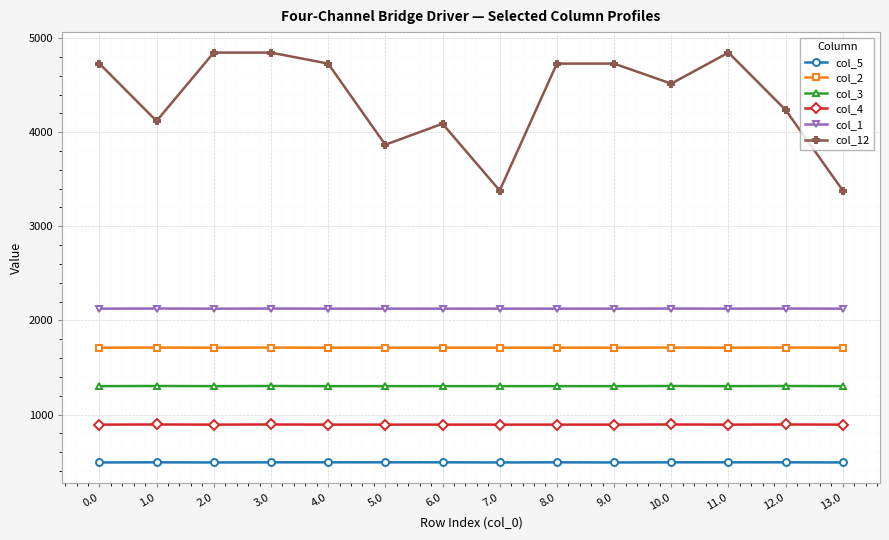

True or false: col_5 and col_2 cross at least once.

False